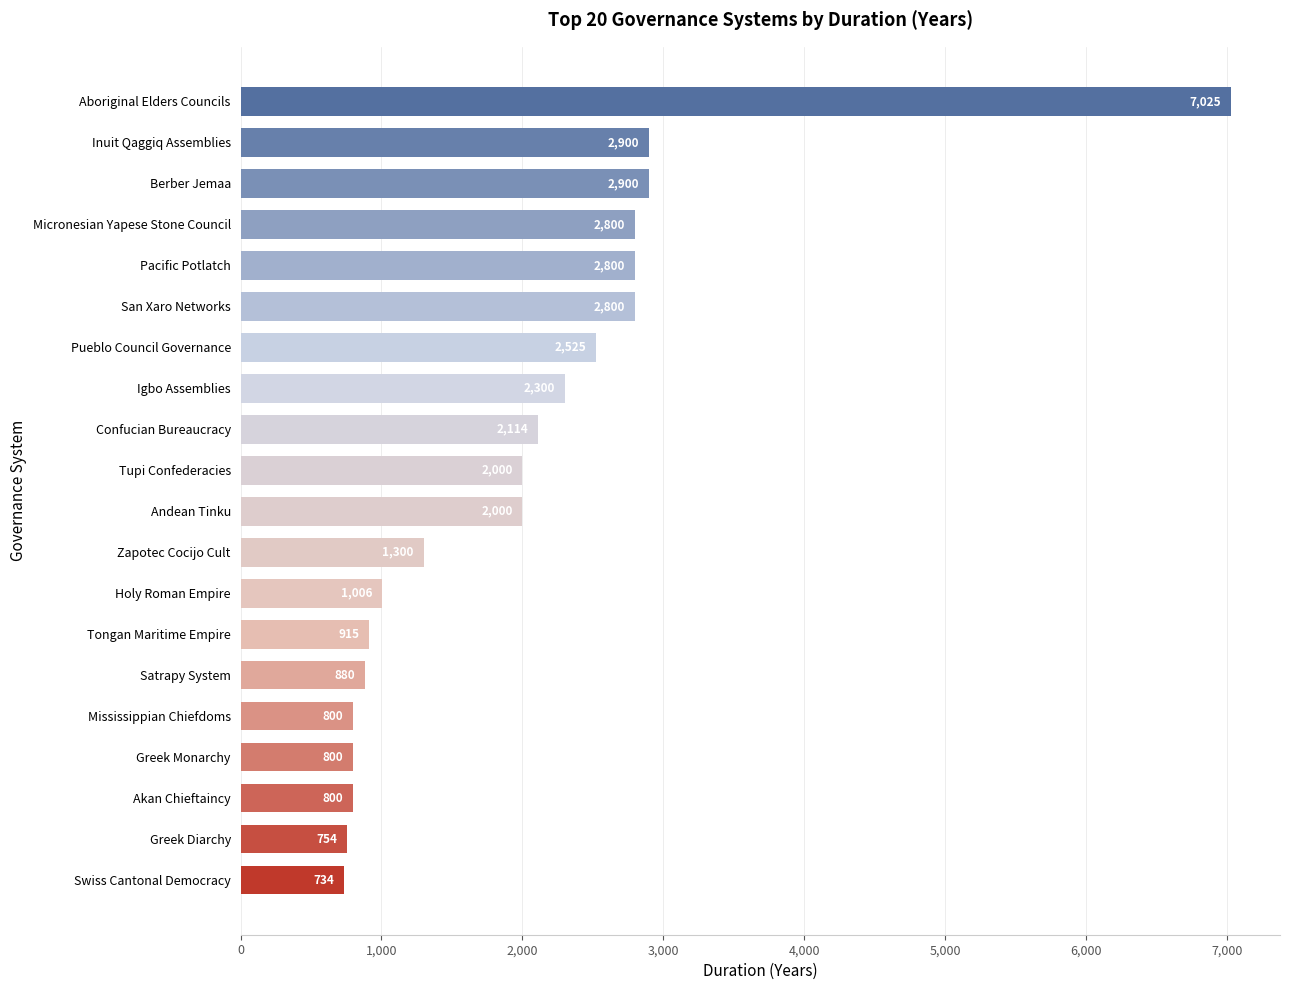

The chart shows a value of 800 at Akan Chieftaincy. True or false?

True